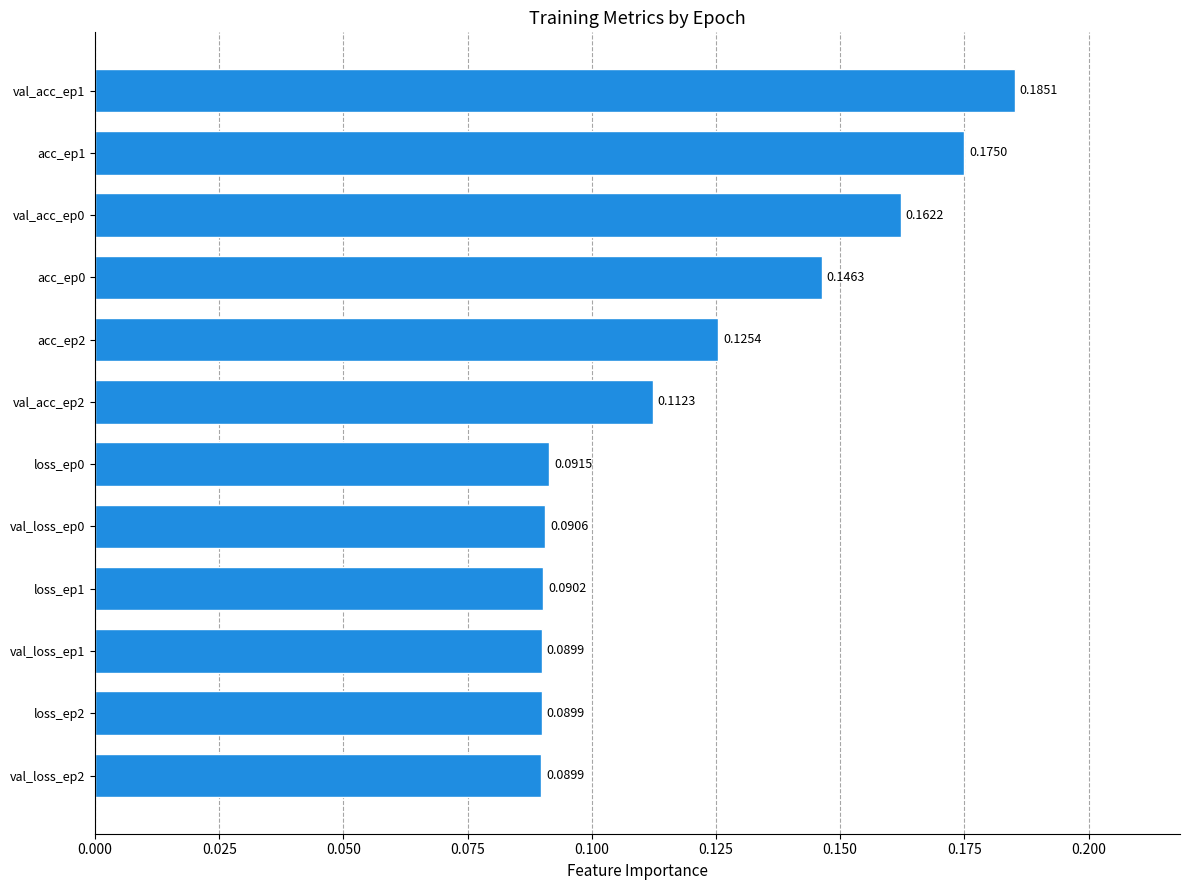

Count the number of data series in this chart.

1